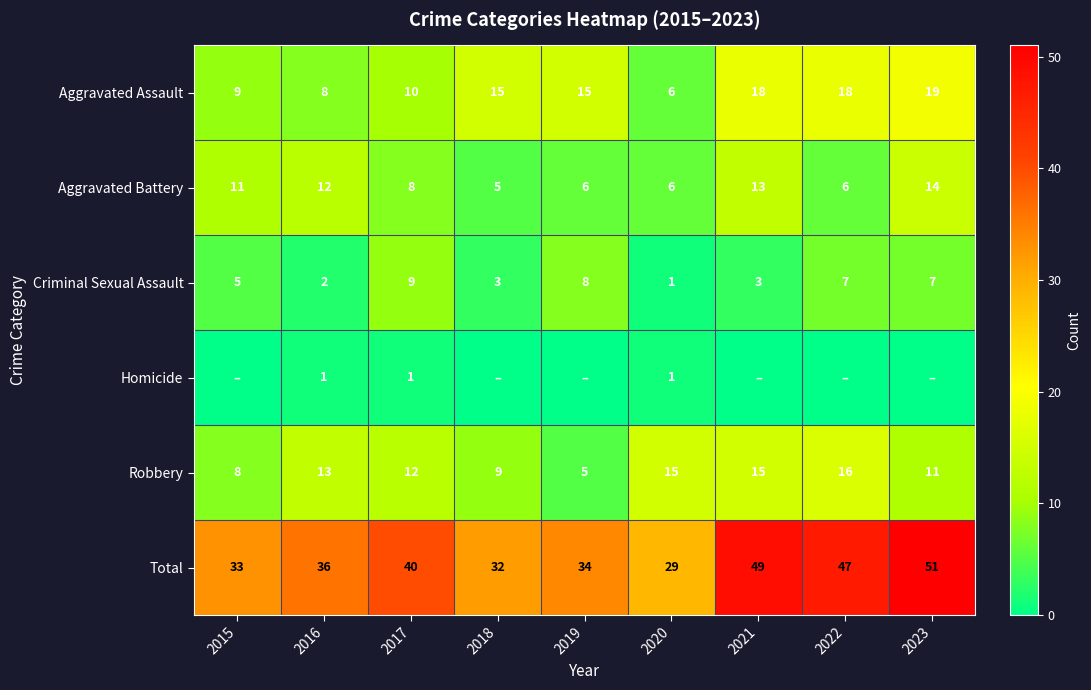

What is the difference between the highest and lowest values at 2018?

32